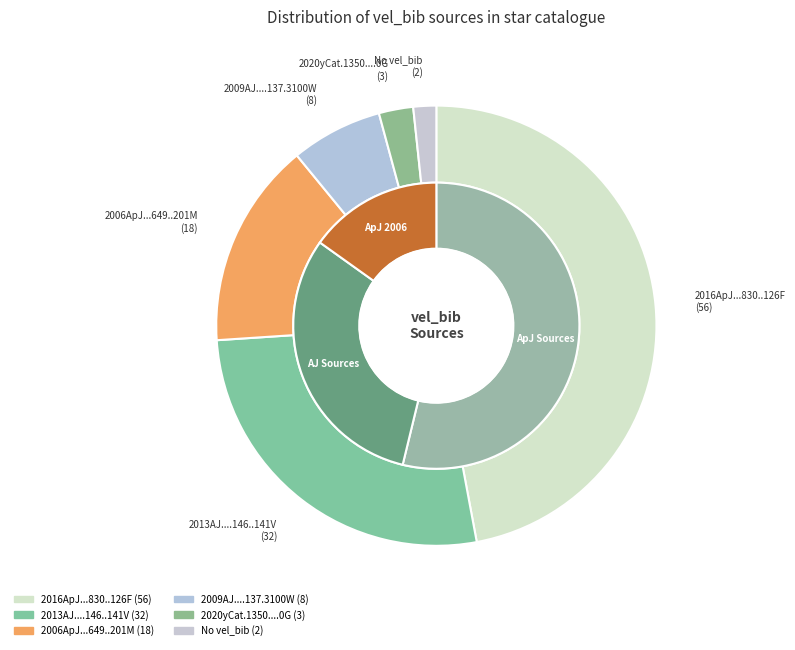

To the nearest percent, what is the average slice percentage?

17%